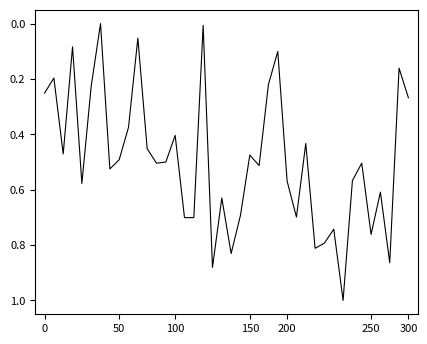

What is the difference between the maximum and minimum values?

1.0